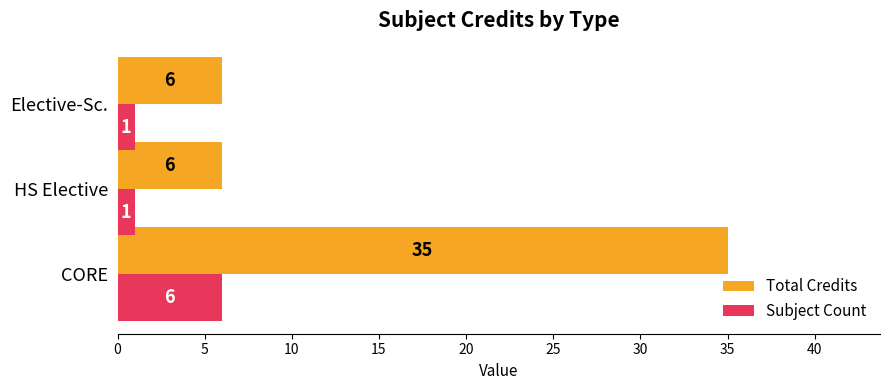

What is the spread (max minus min) of values at HS Elective?

5